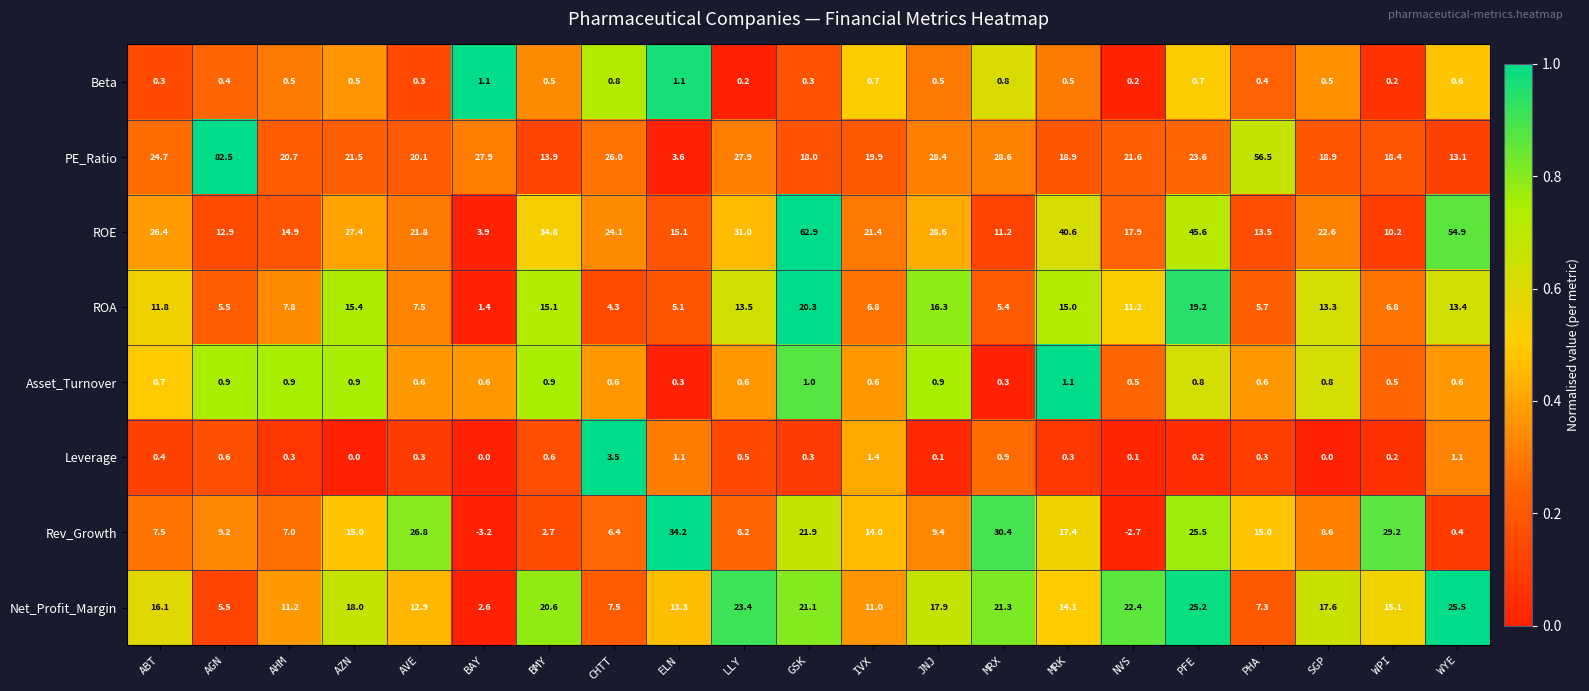

What is the difference between the maximum and minimum values in the ROA series?

18.9